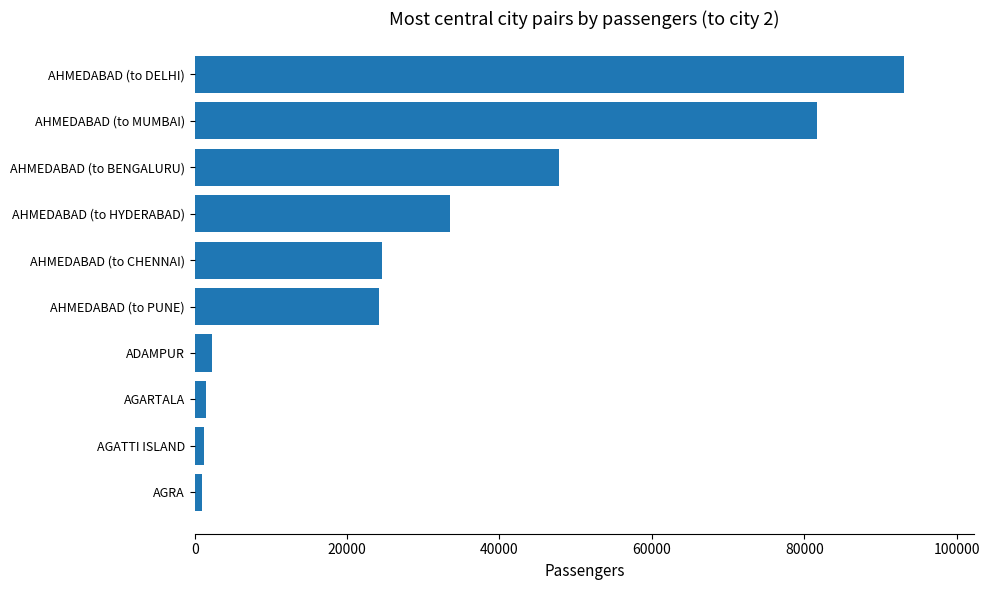

What is the average value?

31073